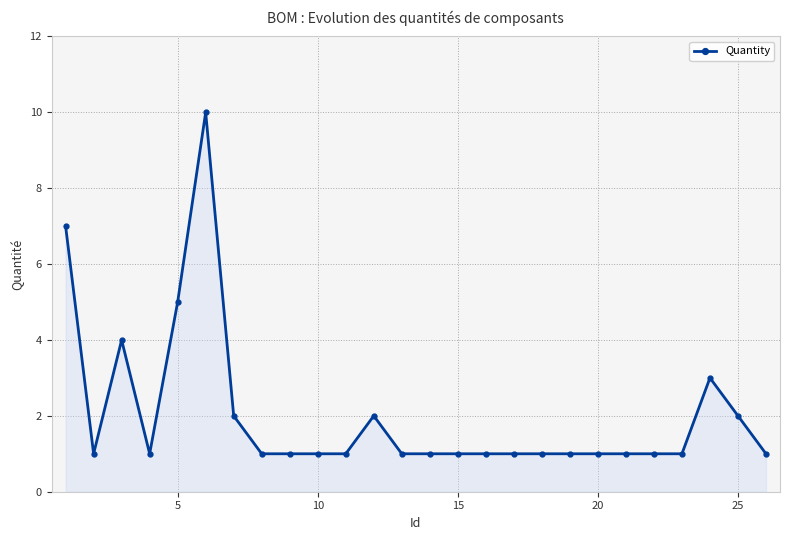

What is the greatest value displayed?

10